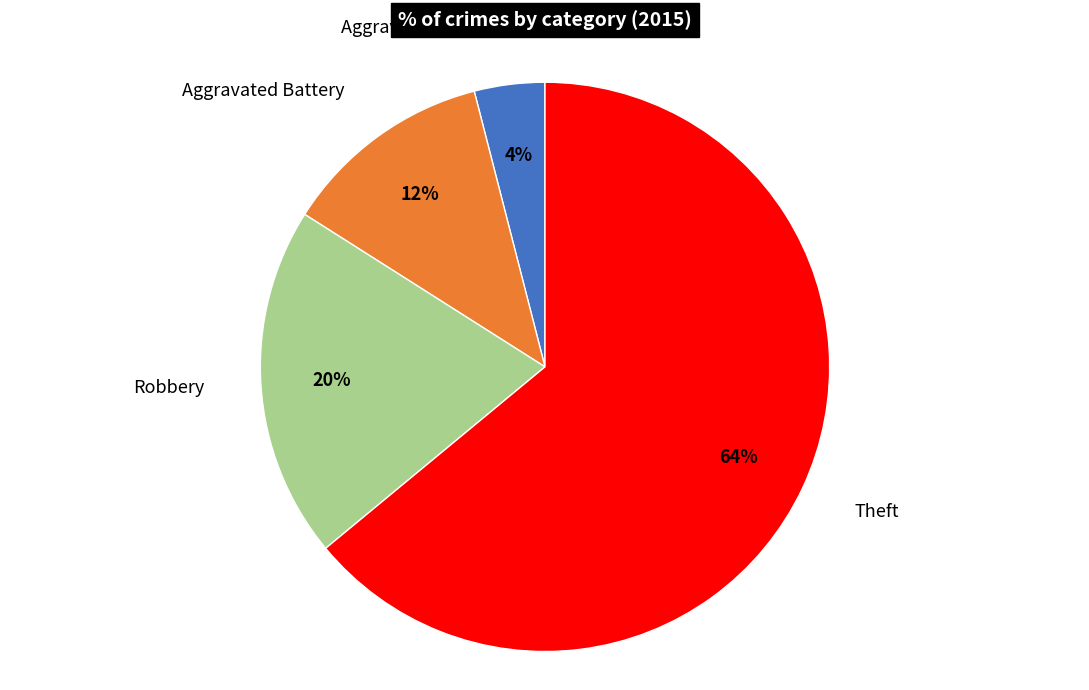

To the nearest percent, what is the average slice percentage?

25%